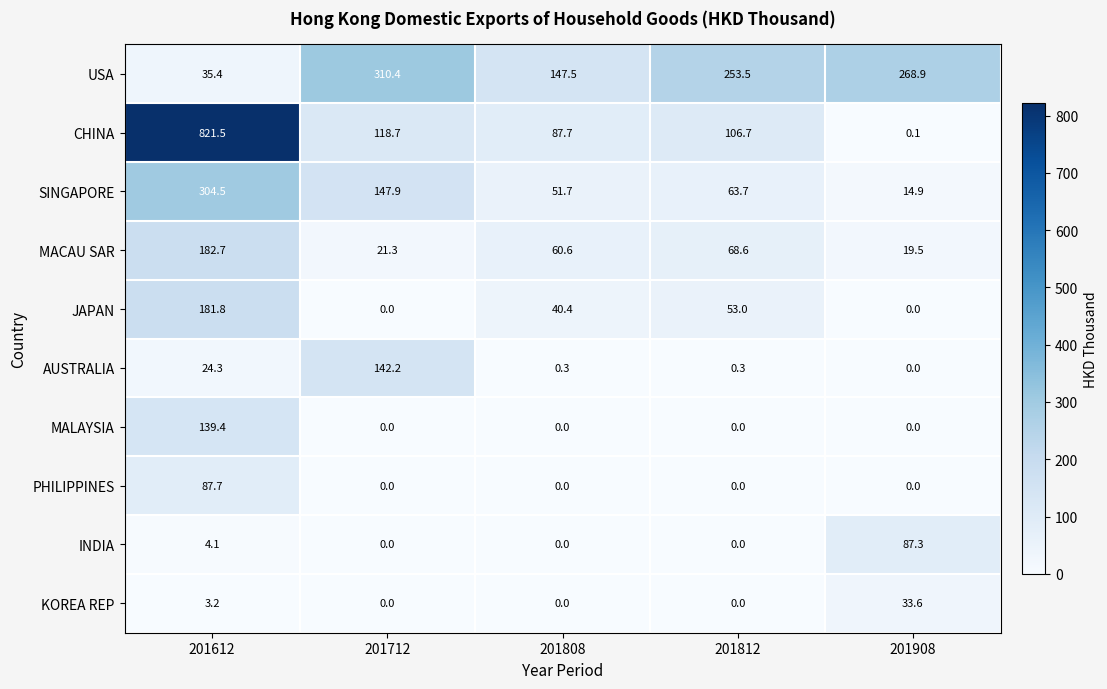

How many data points in MACAU SAR are above 60?

3